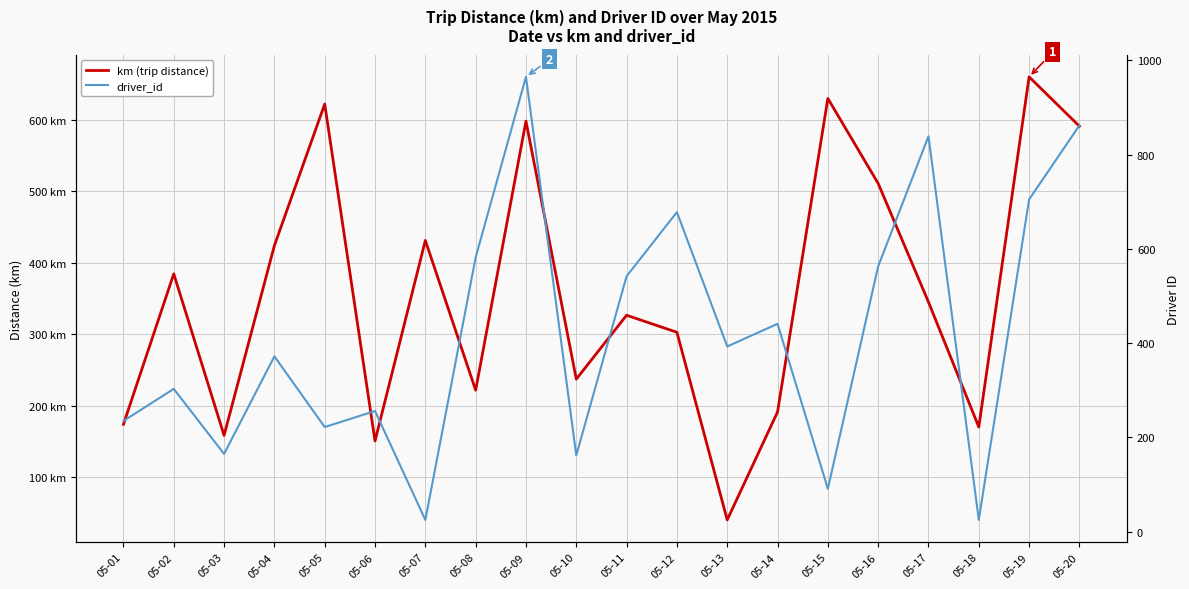

What are all the series names shown in the legend?

km (trip distance), driver_id